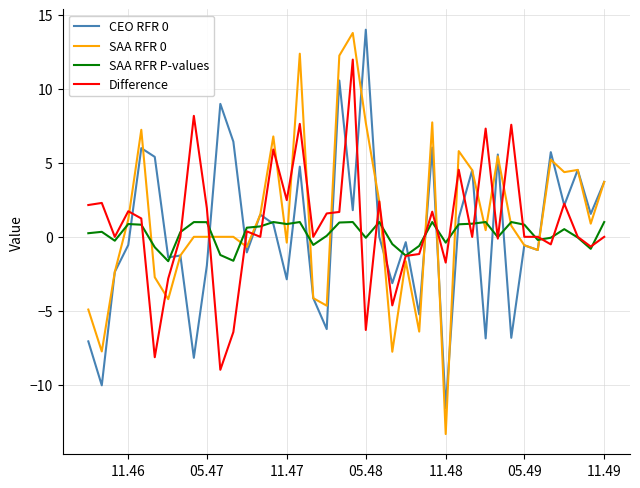

What is the maximum value shown in the chart?

14.0